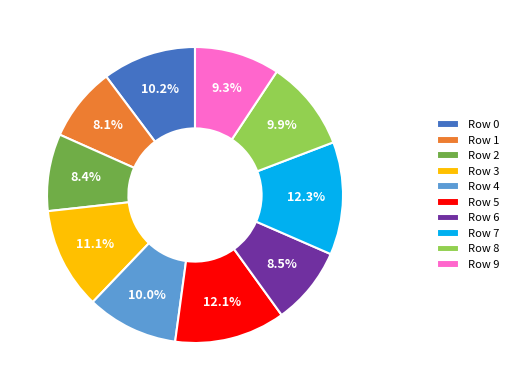

Do Row 4 and Row 0 together represent more than half of the pie?

No